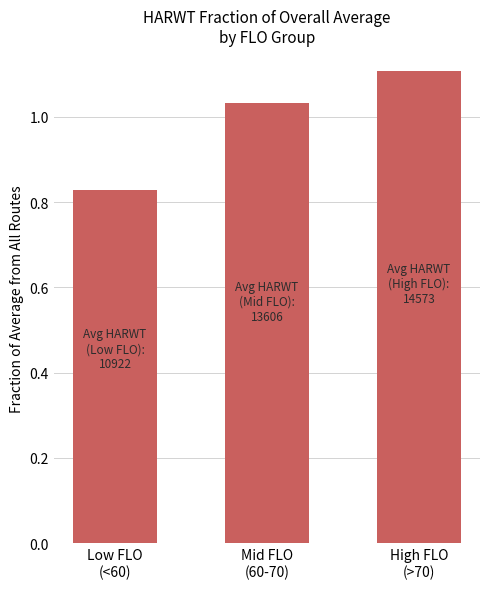

The chart shows a value of 1.2 at Low FLO
(<60). True or false?

False